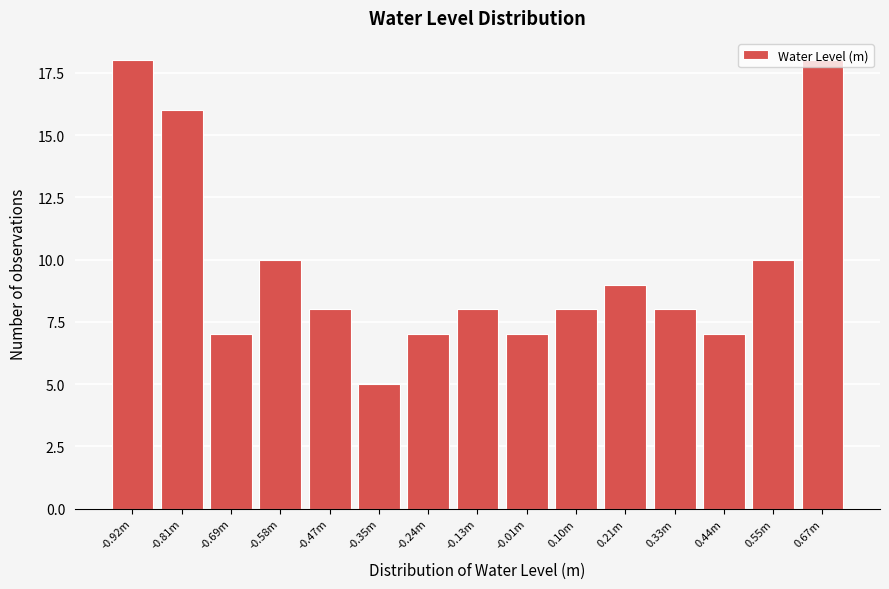

Which has a higher value, 0.21m or -0.24m?

0.21m